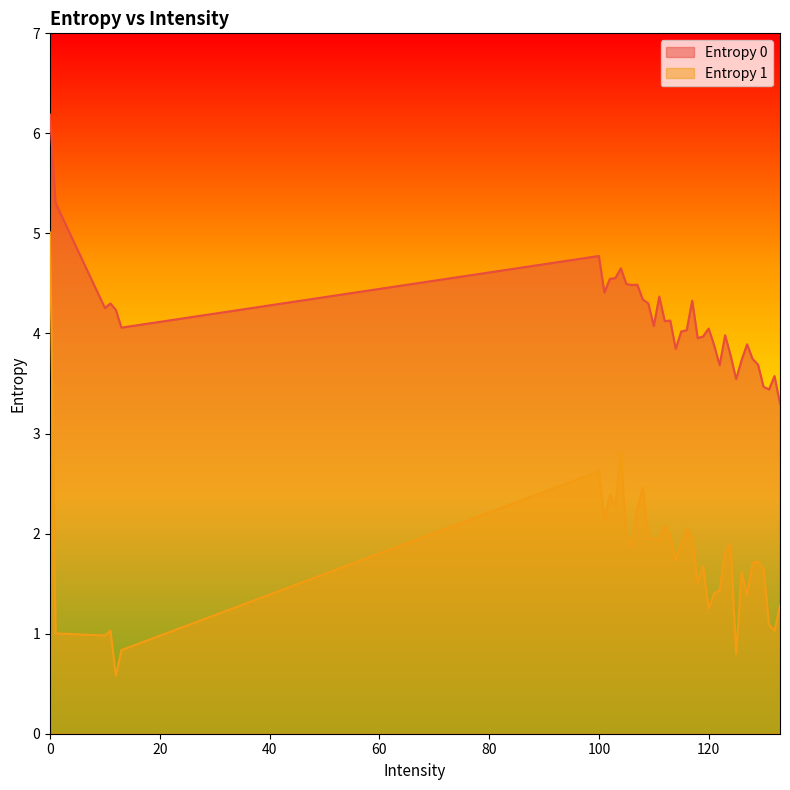

Between 104 and 107, which series saw the biggest shift?

Entropy 1